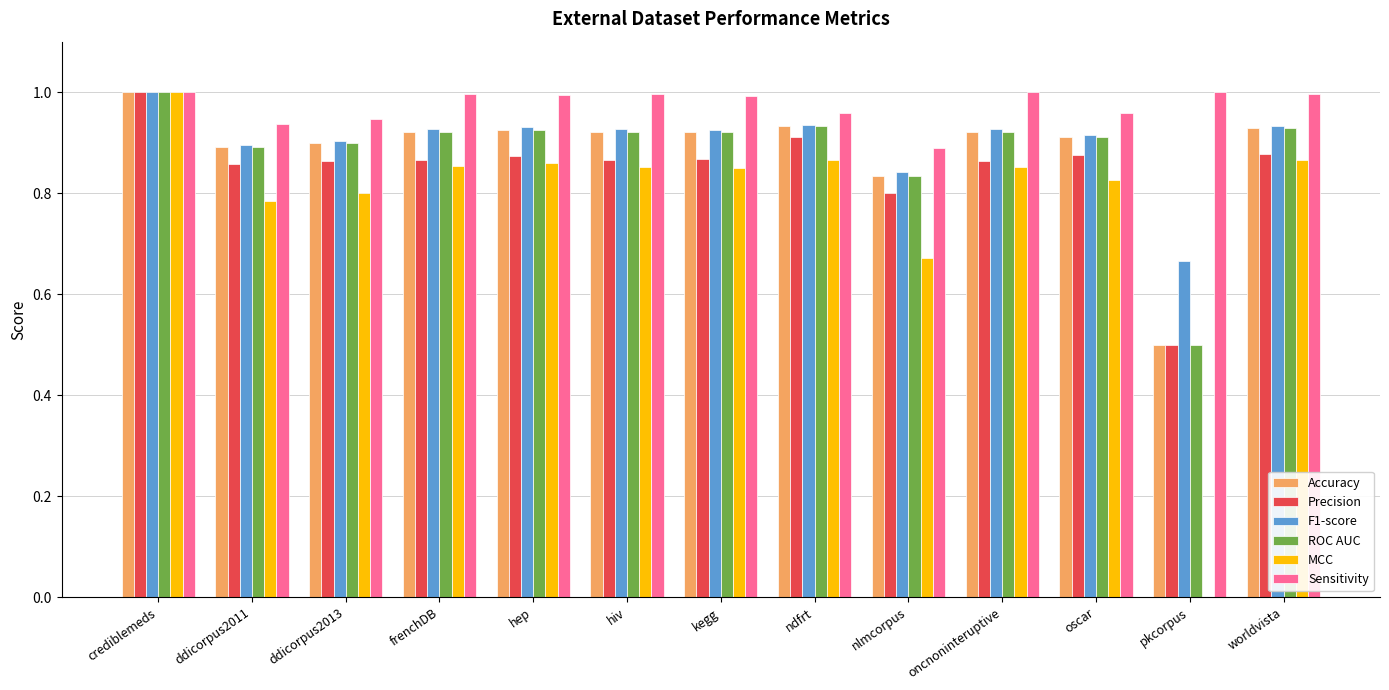

Which series changed the most between crediblemeds and oscar?

MCC